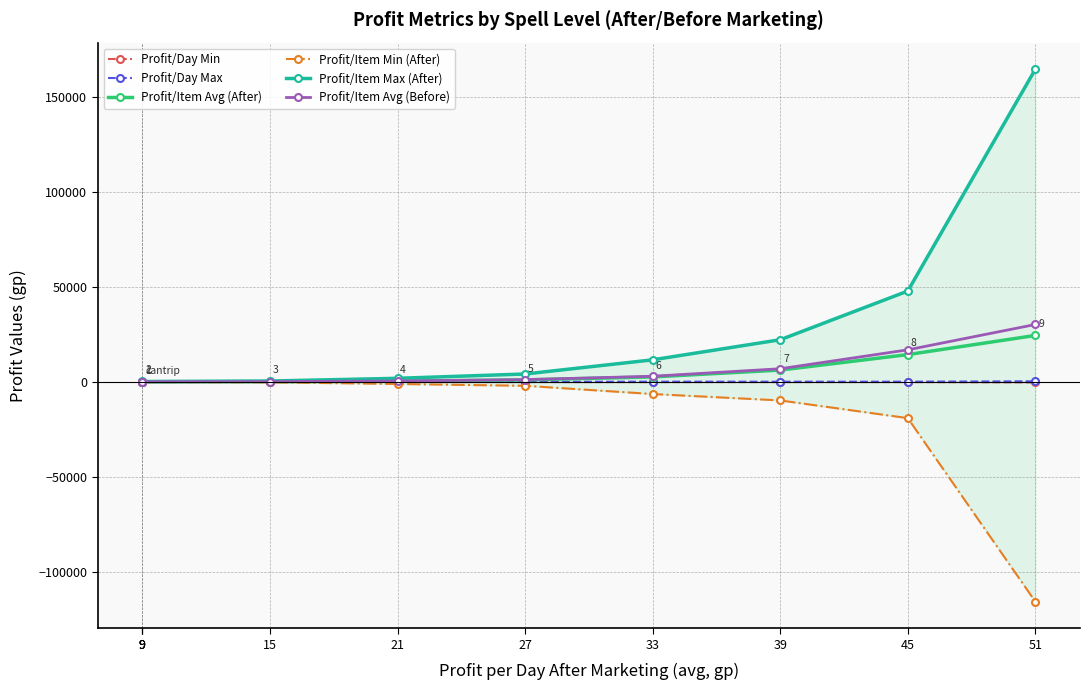

What are all the series names shown in the legend?

Profit/Day Min, Profit/Day Max, Profit/Item Avg (After), Profit/Item Min (After), Profit/Item Max (After), Profit/Item Avg (Before)